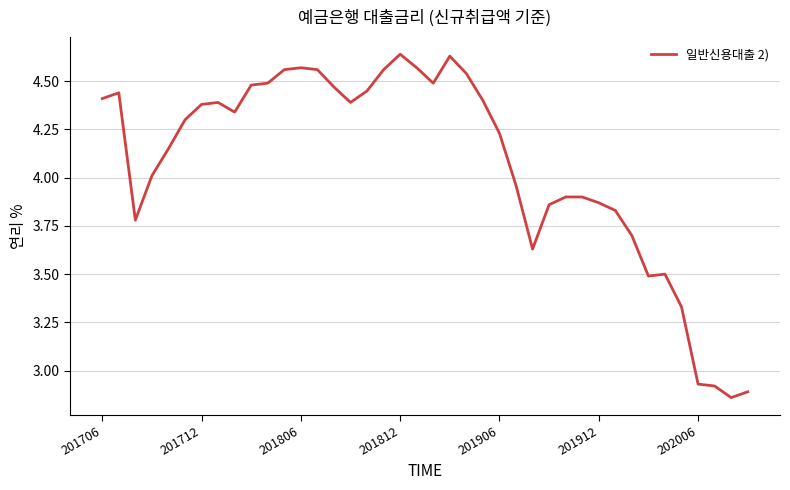

How many points are higher than both their immediate neighbors (excluding endpoints)?

6